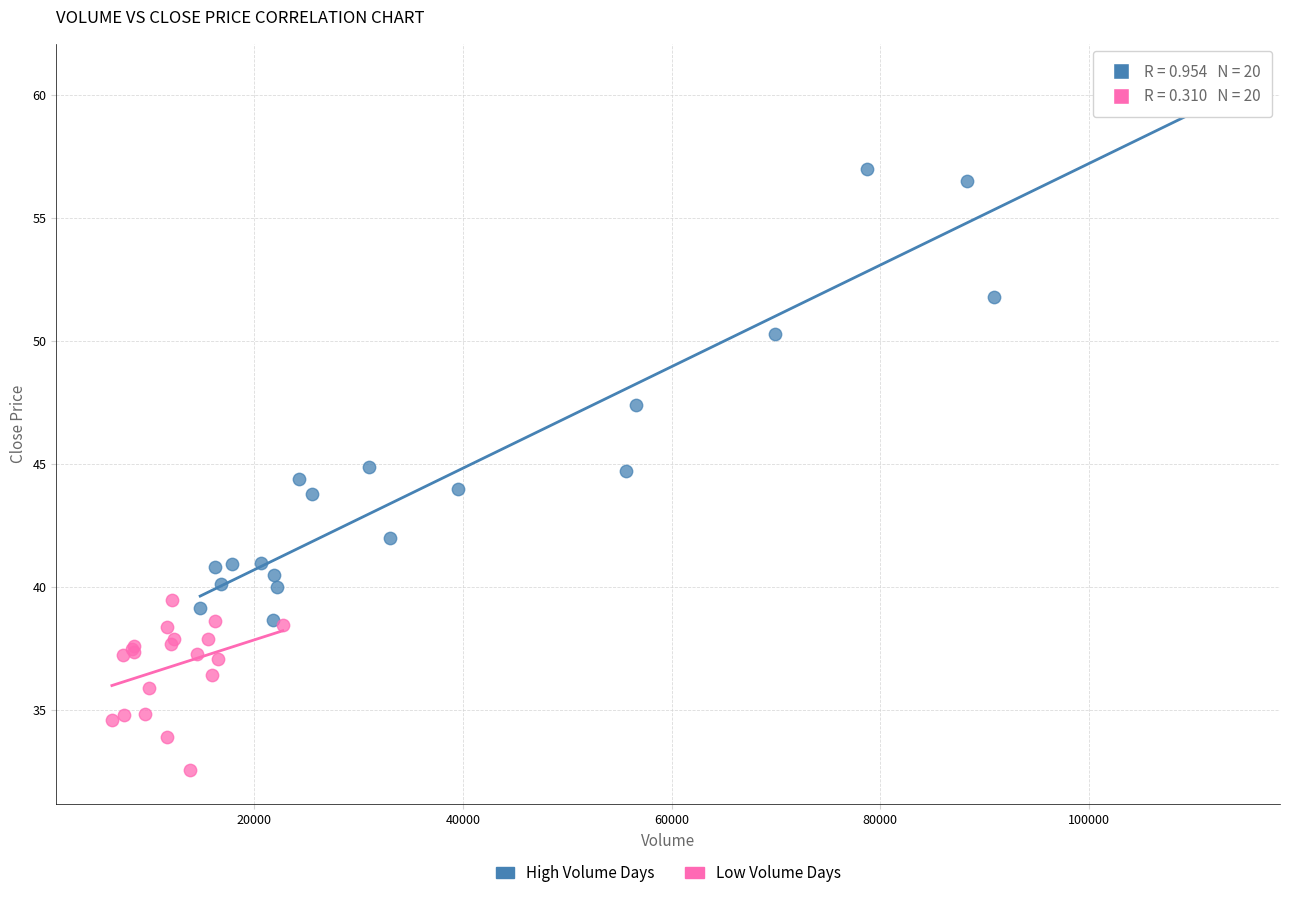

Which series reaches the minimum Y coordinate?

Low Volume Days